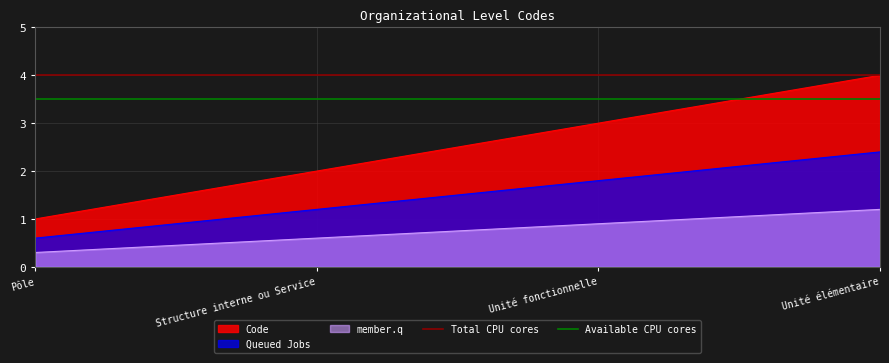

The Available CPU cores series shows 5.9 at Pôle. True or false?

False